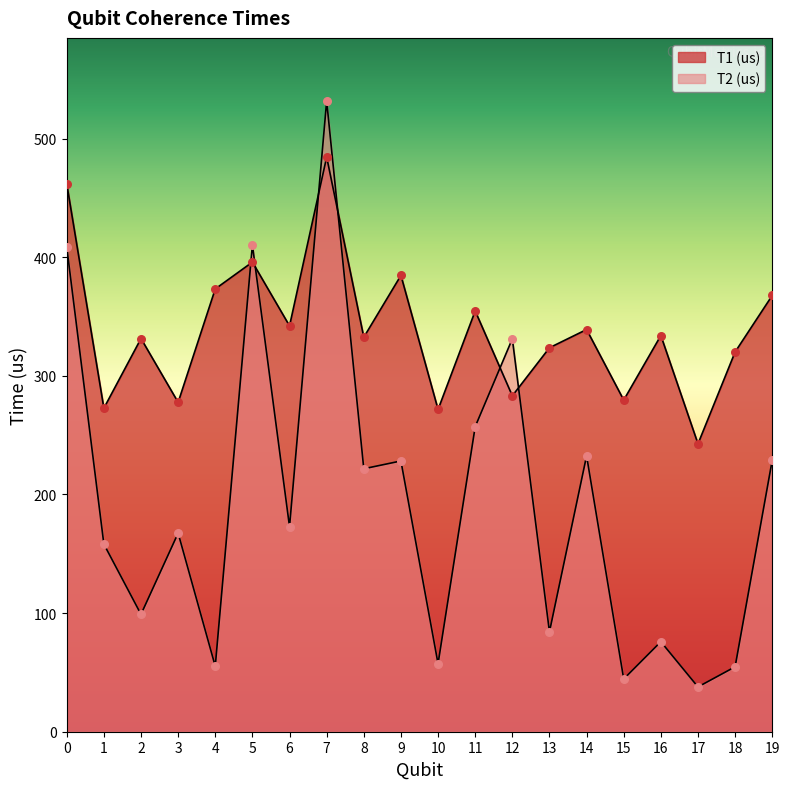

Which series contains the lowest Y value?

T2 (us)